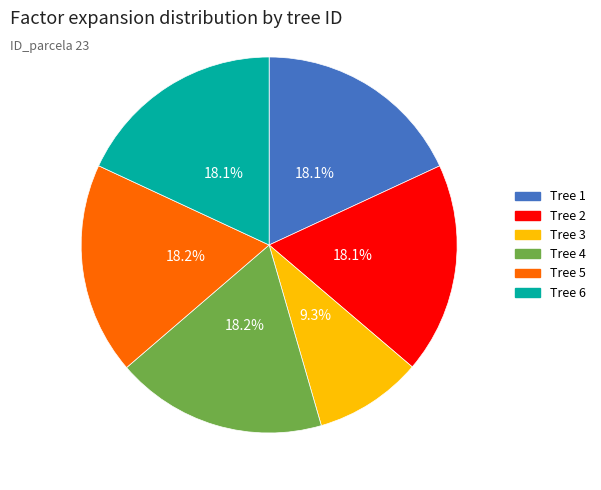

To the nearest percent, what is the average slice percentage?

17%